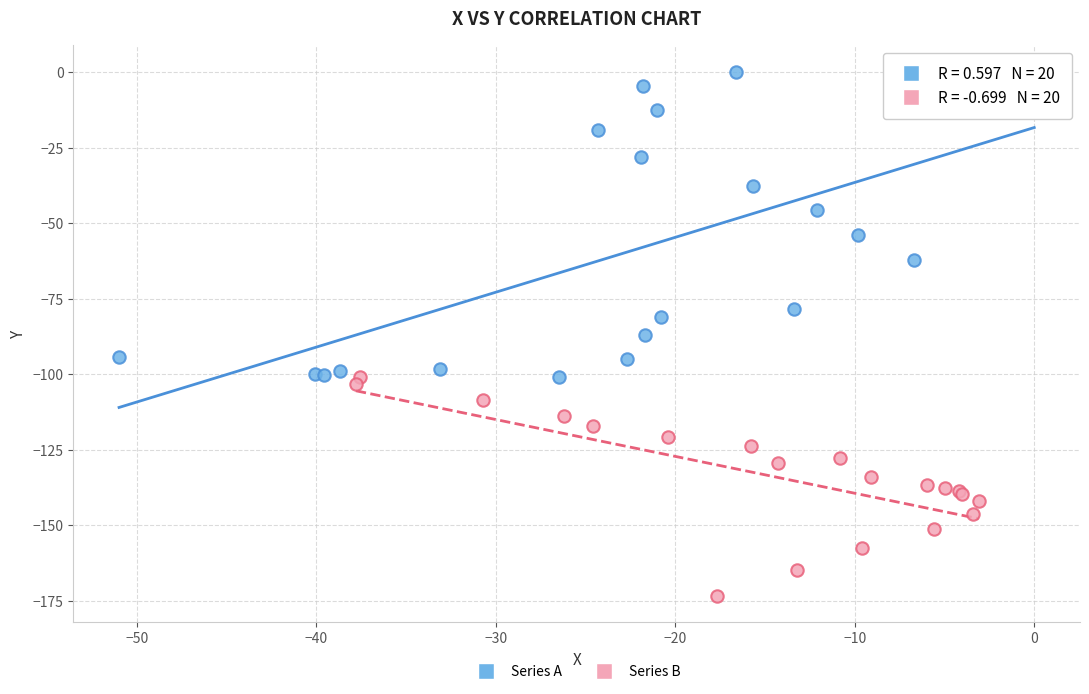

What are all the series names shown in the legend?

Series A, Series B